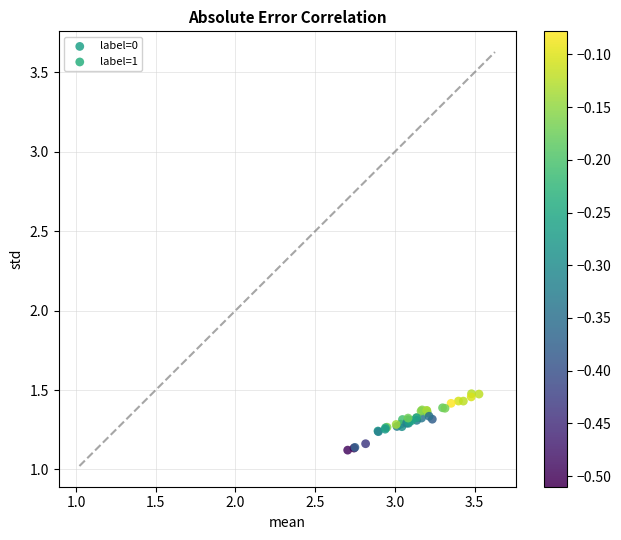

What are all the series names shown in the legend?

label=0, label=1